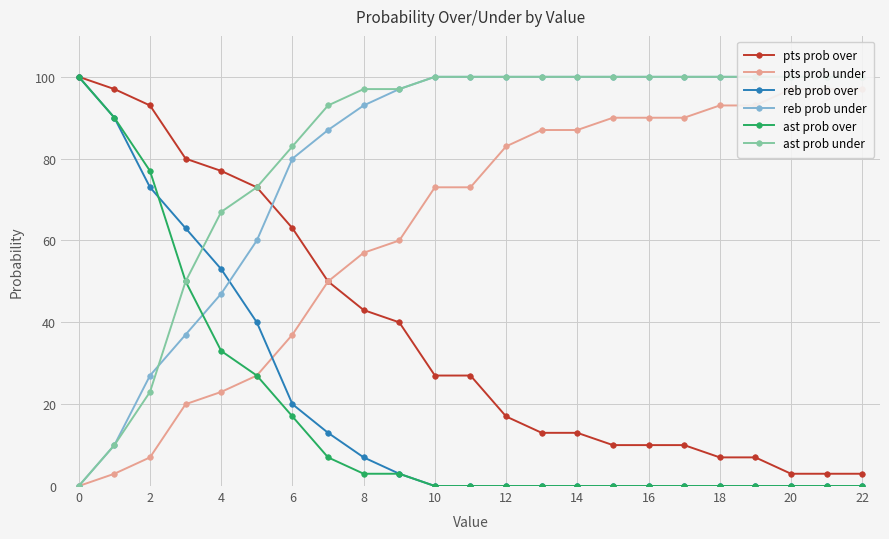

True or false: reb prob over has a value of 73 at 2.

True